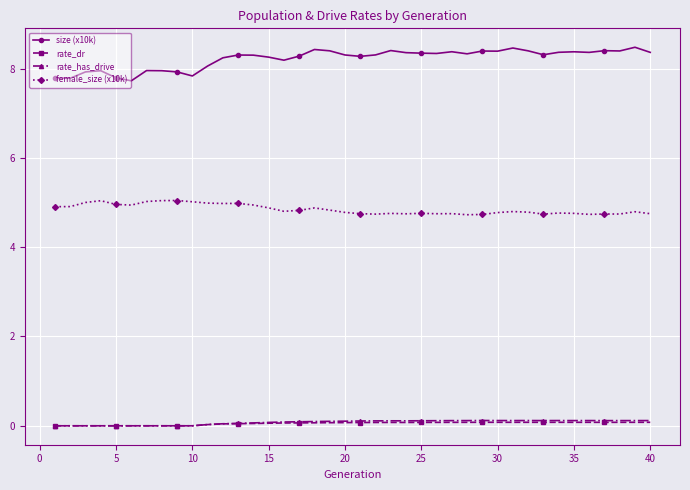

Does the chart have visible grid lines?

Yes